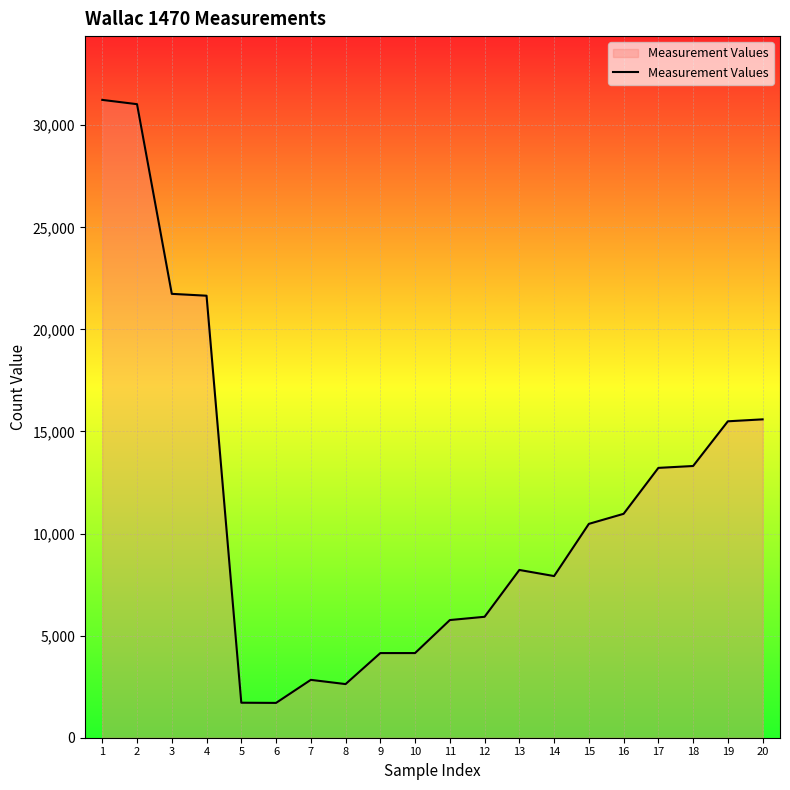

What is the ratio of the value at 6 to the value at 7?

0.6